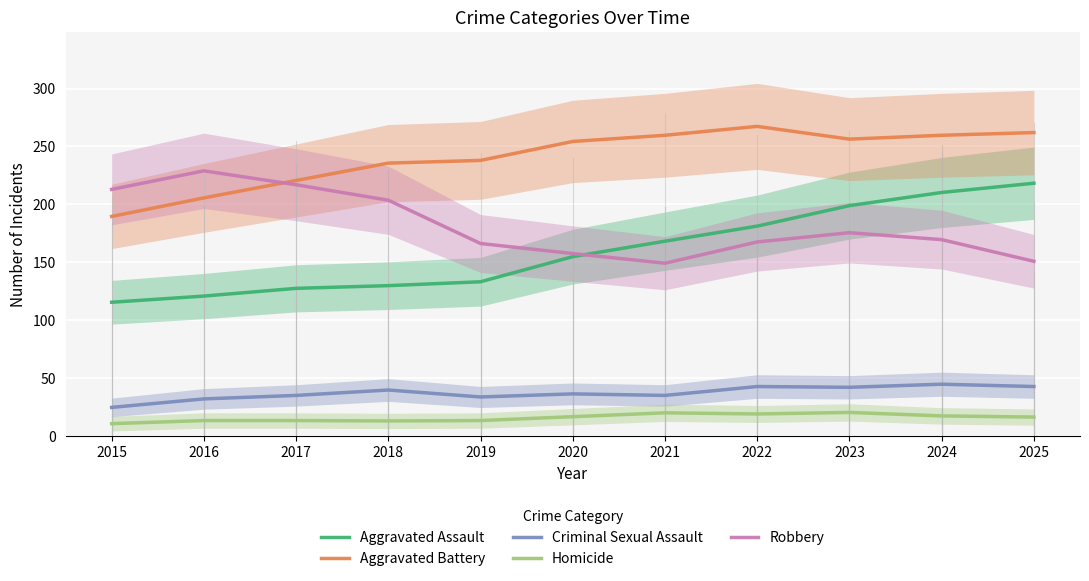

True or false: Aggravated Assault and Criminal Sexual Assault cross at least once.

False